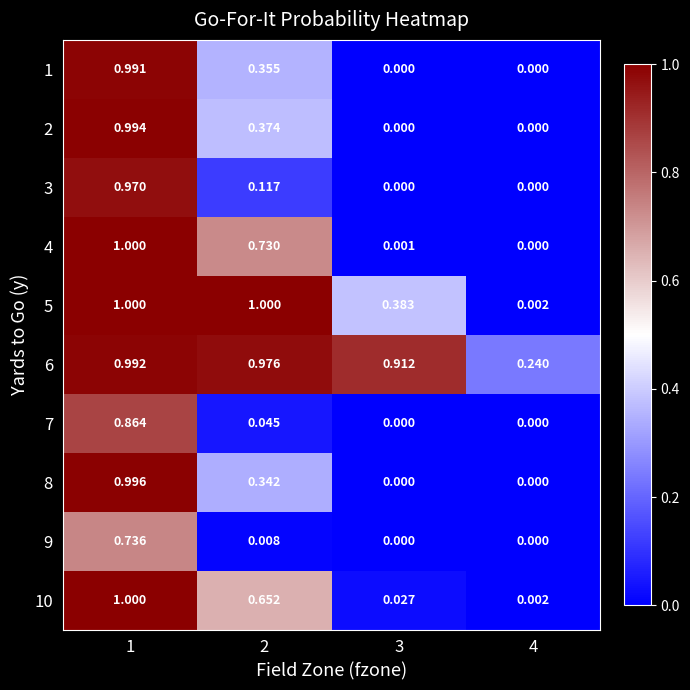

Is the value of 3 at 1 greater than the value of 6 at 2?

No